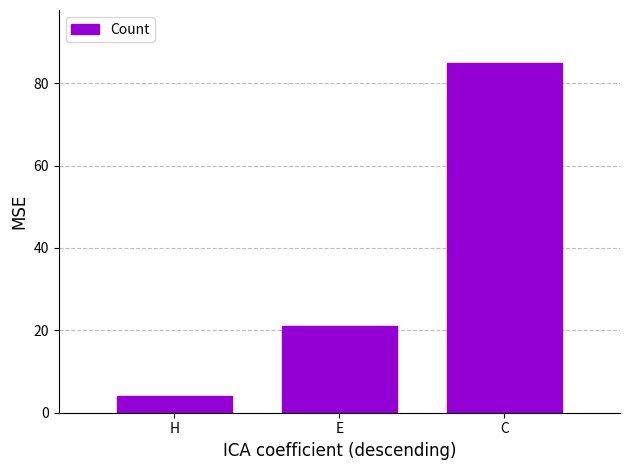

The chart shows a value of 4 at H. True or false?

True